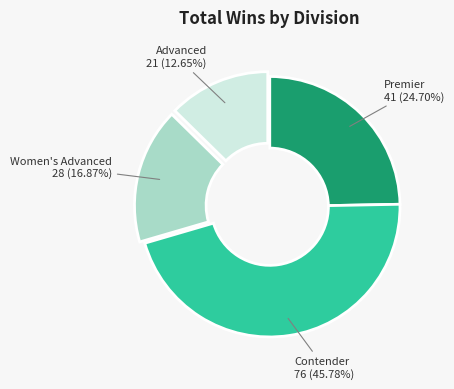

Is there any slice that represents more than half of the pie?

No